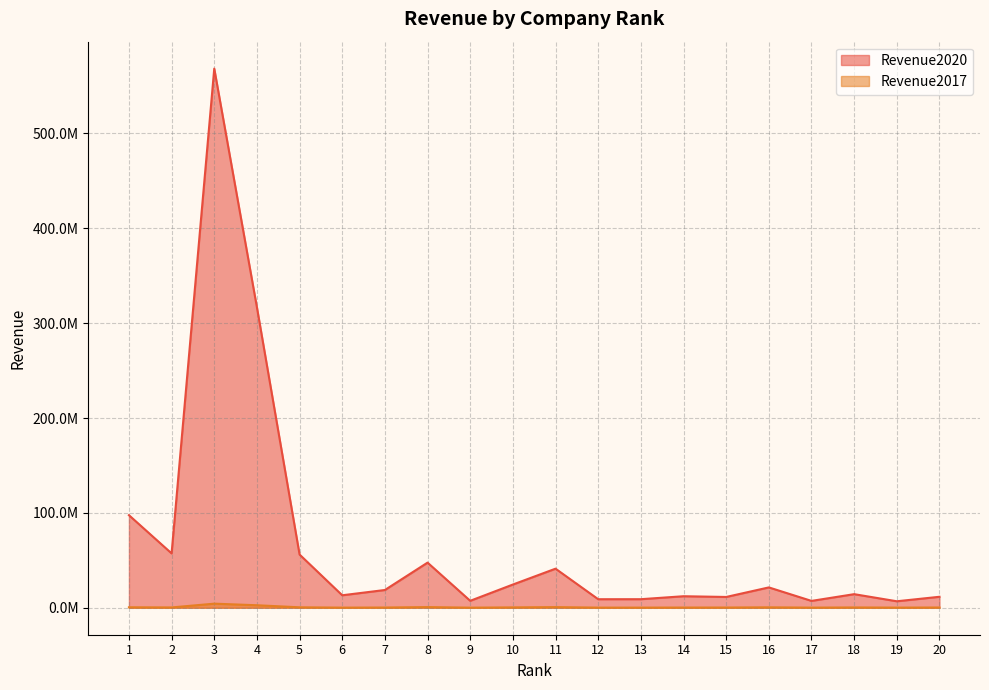

True or false: Revenue2020 has a value of 6174192 at 12.

False